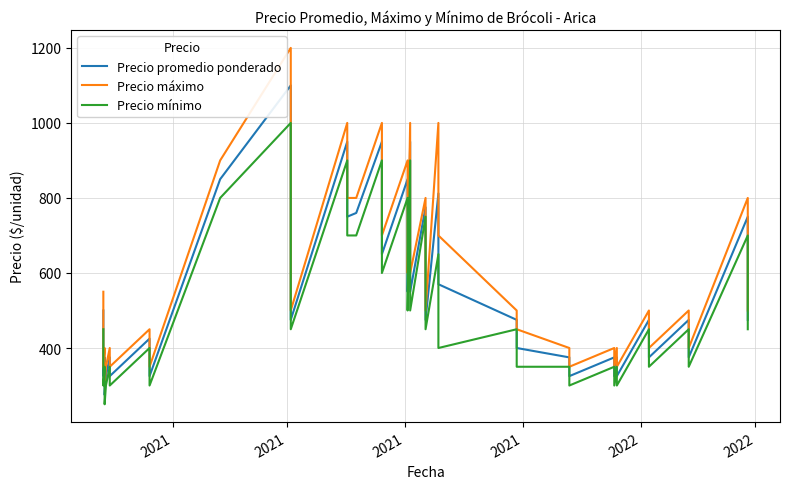

What is the sum of all Precio máximo values?

23250